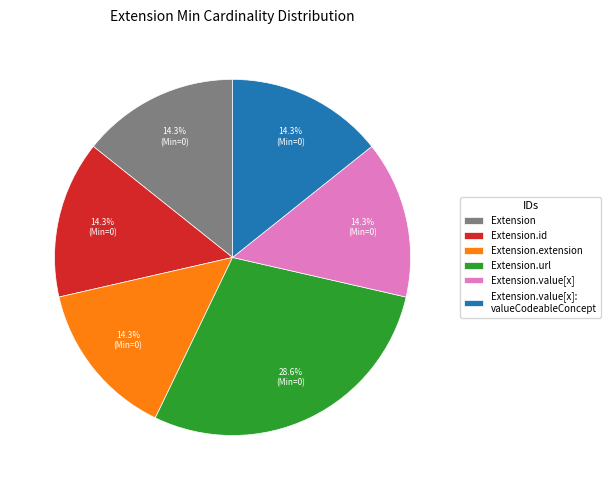

Combined, do Extension.extension and Extension.value[x] account for over 50%?

No